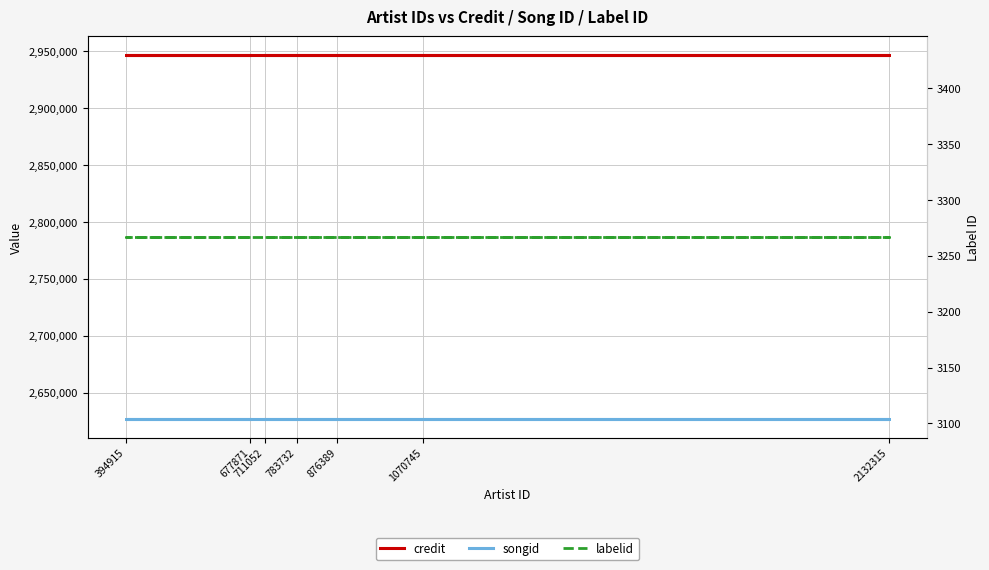

True or false: labelid and credit intersect in this chart.

False